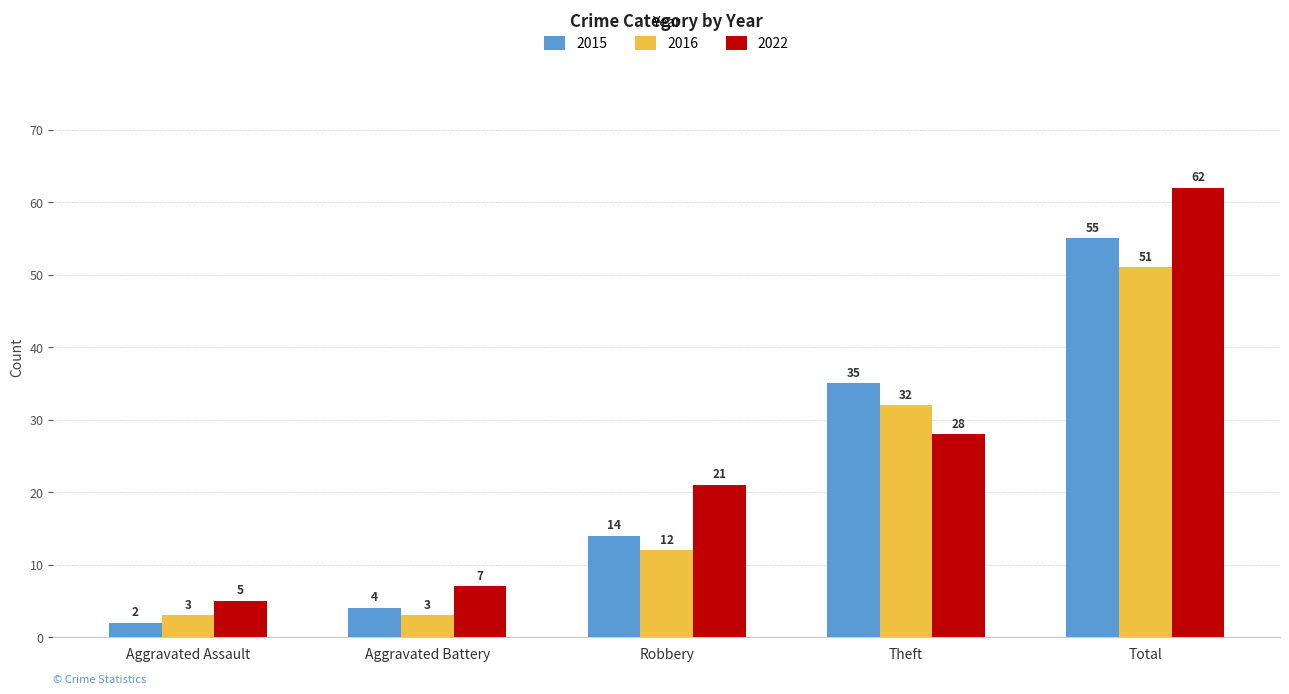

What is the total value across all series at Aggravated Assault?

10